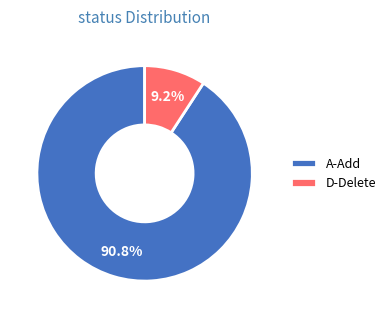

Approximately how many times larger is the value at D-Delete compared to A-Add?

0.1